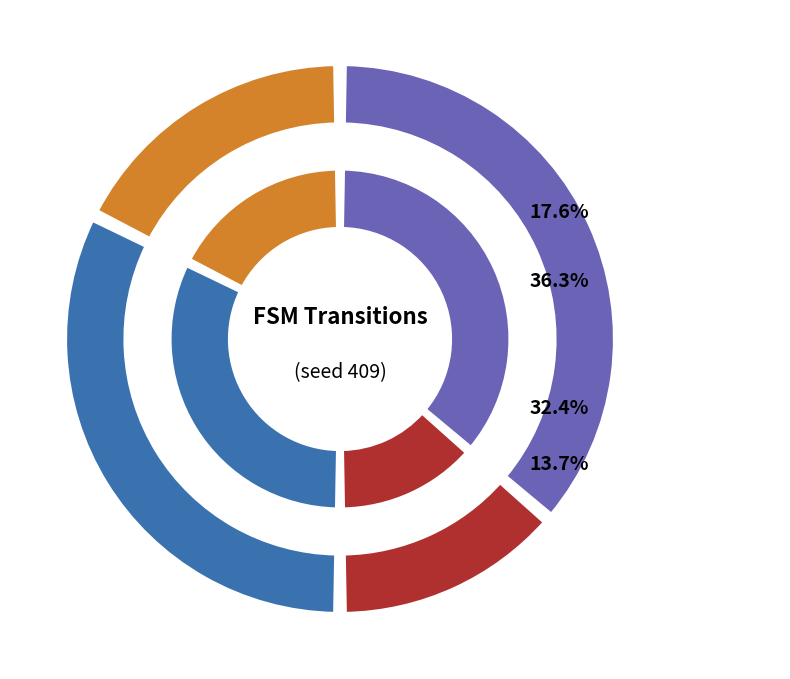

To the nearest percent, what is the combined percentage of output_symbol=0 (input a) and output_symbol=1 (input a)?

50%